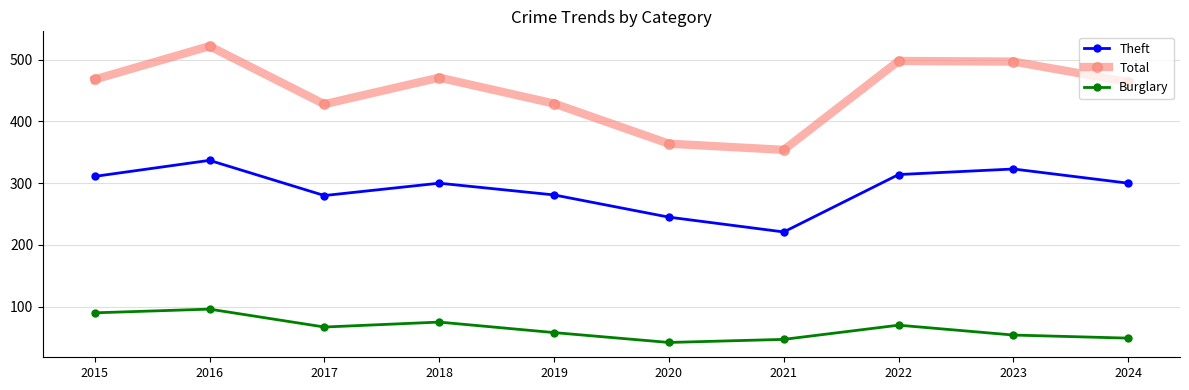

Does the chart display data point markers on the line(s)?

Yes